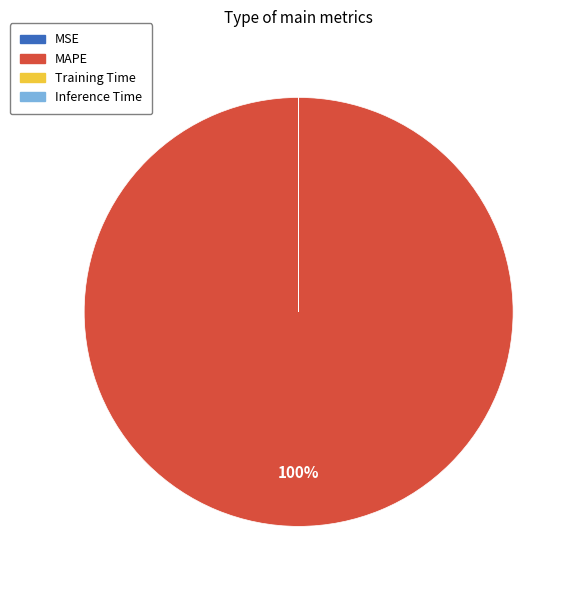

Which category has the biggest portion of the pie?

MAPE